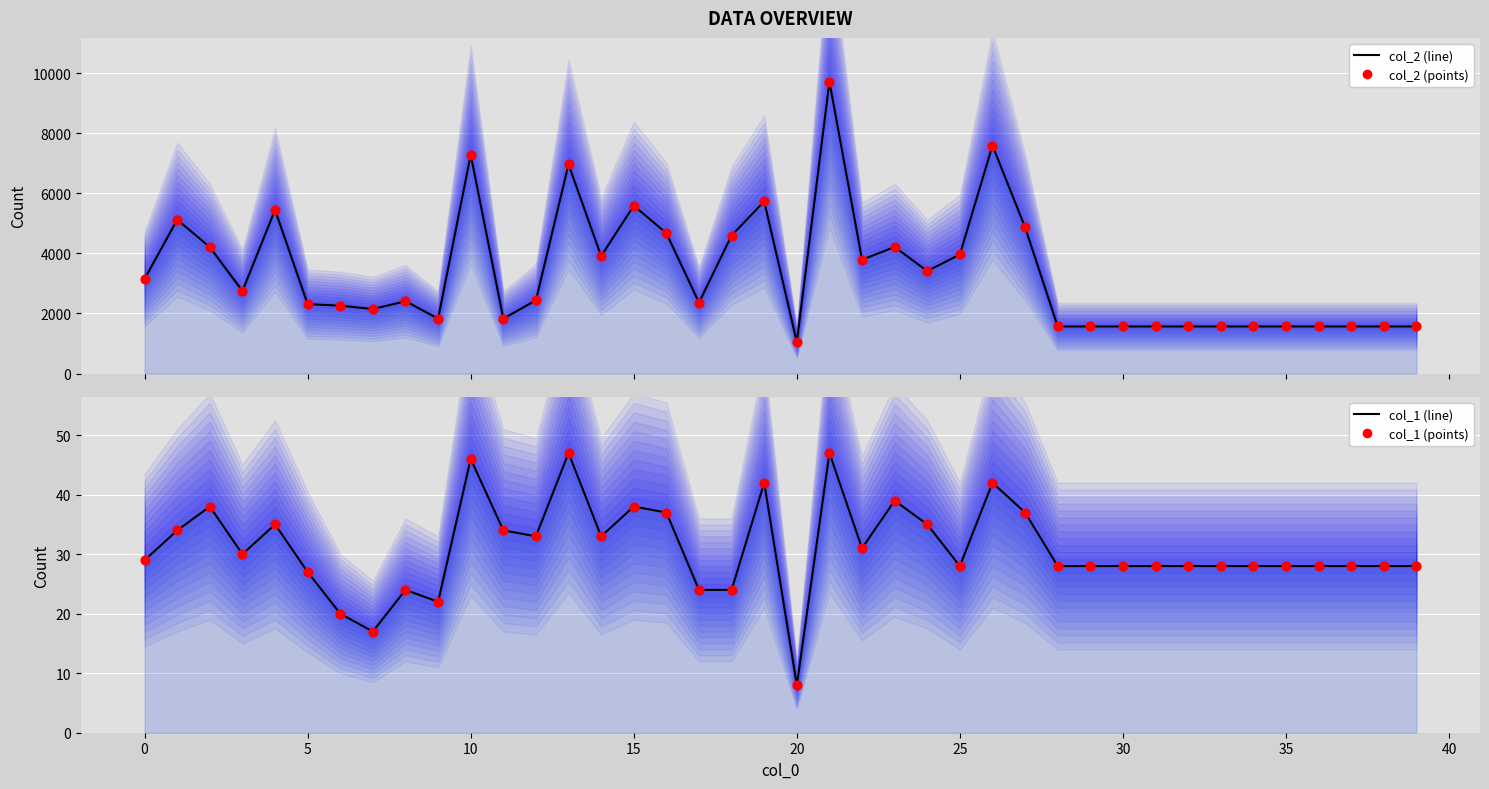

Which series has the largest total across all categories?

col_2 line